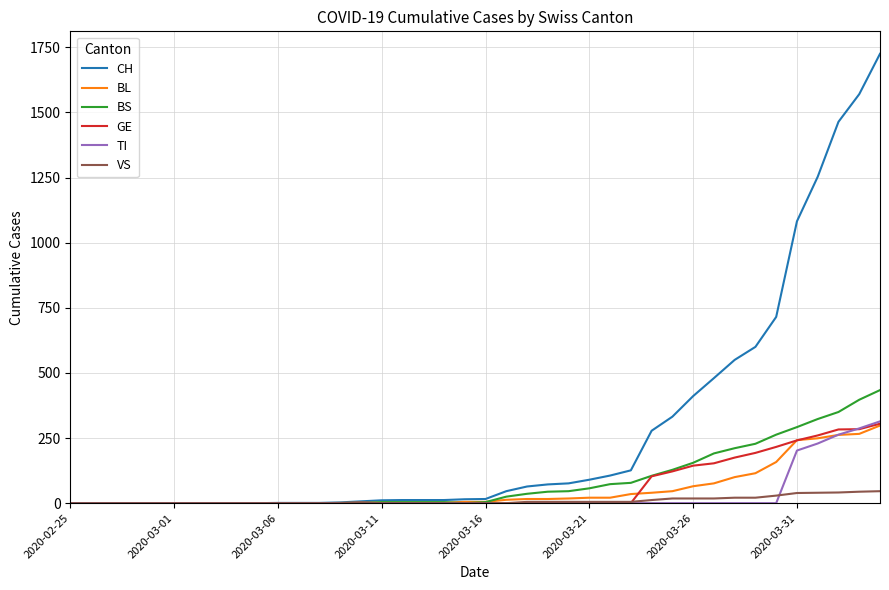

What is the sum of all BS values?

3456